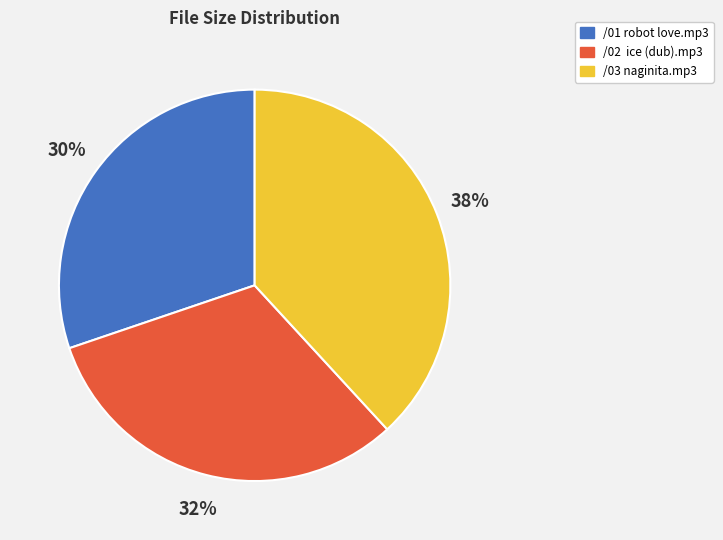

How many segments does this pie chart have?

3